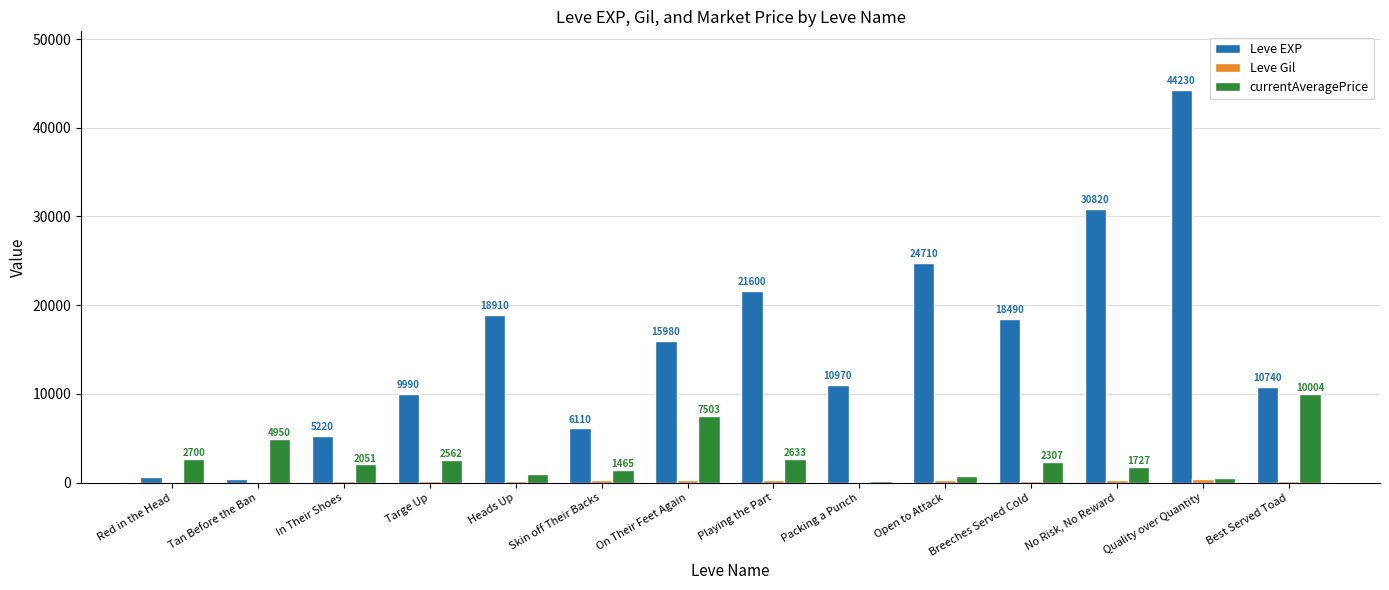

What is the total value across all series at Playing the Part?

24528